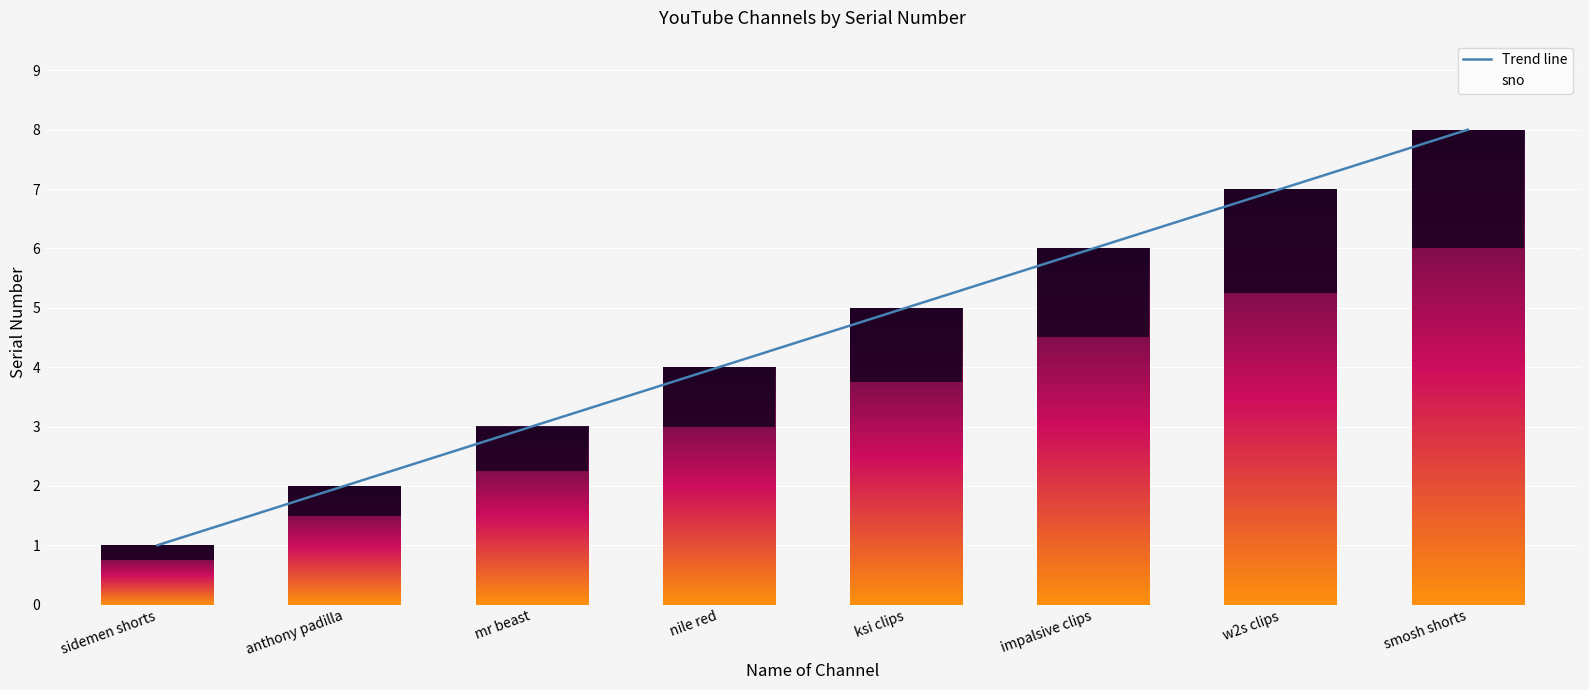

How many sno values are between 3 and 7?

5